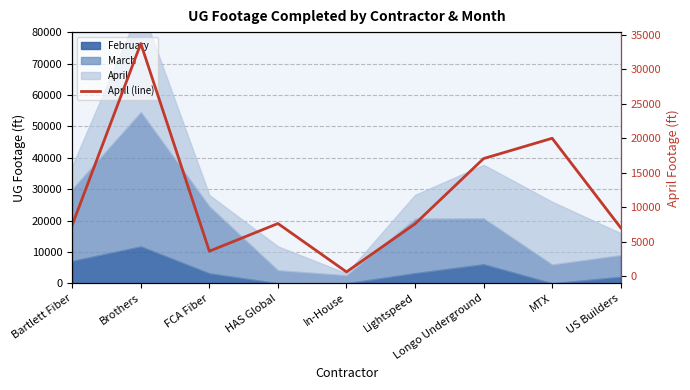

What is the value of the 7th point from the left?

17060